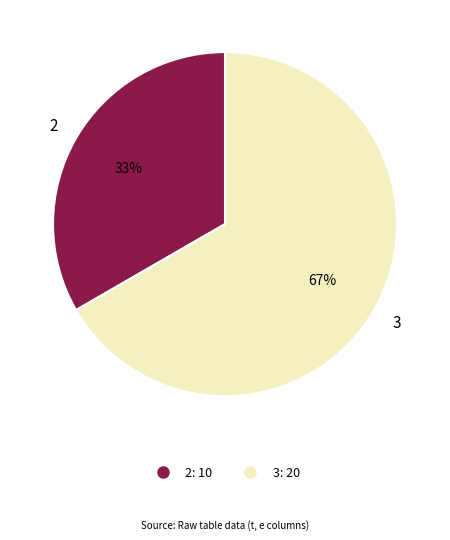

Is there any slice that represents more than half of the pie?

Yes